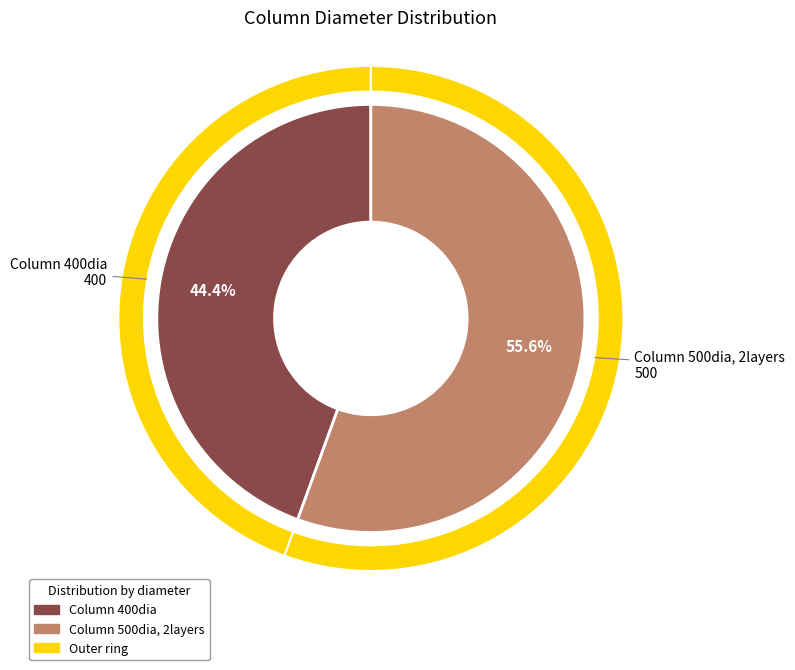

To the nearest percent, what is the difference between the Column 500dia, 2layers and Column 400dia slice percentages?

11%